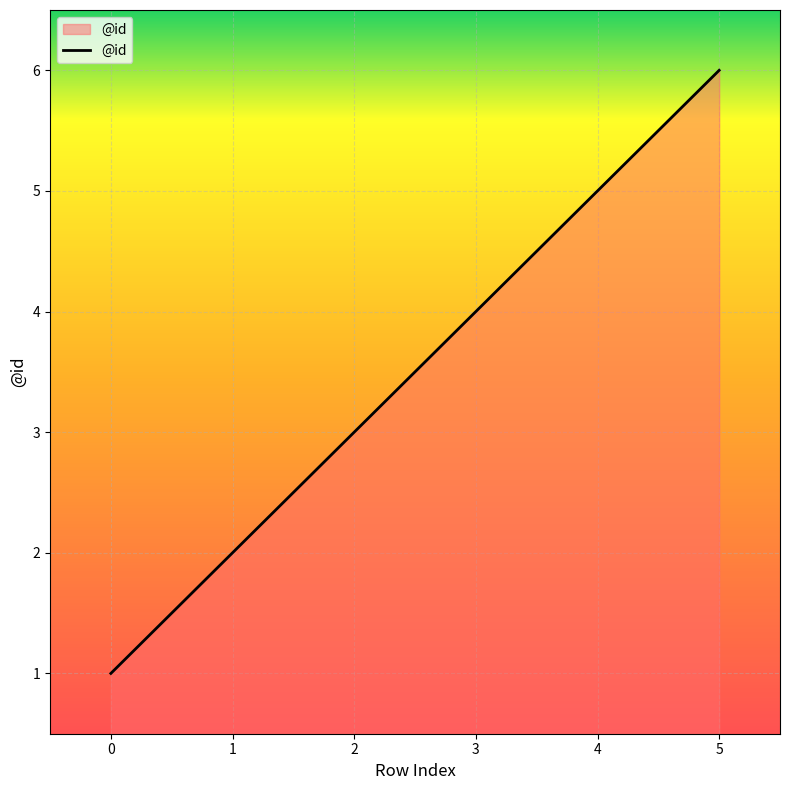

Rank the categories by value from lowest to highest.

0, 1, 2, 3, 4, 5